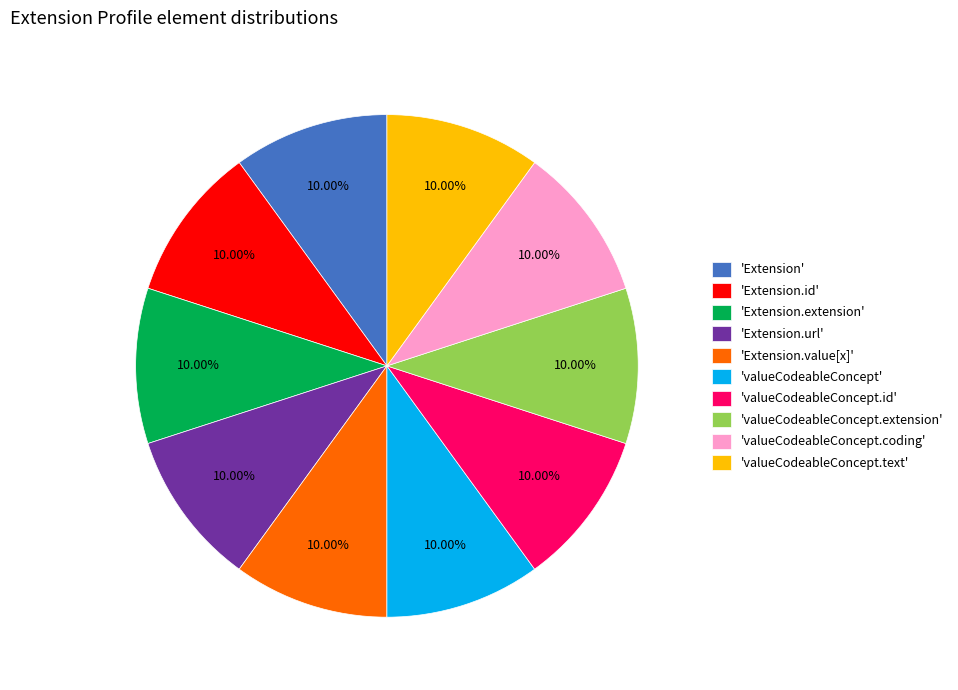

What is the ratio of the value at 'valueCodeableConcept.coding' to the value at 'Extension'?

1.0